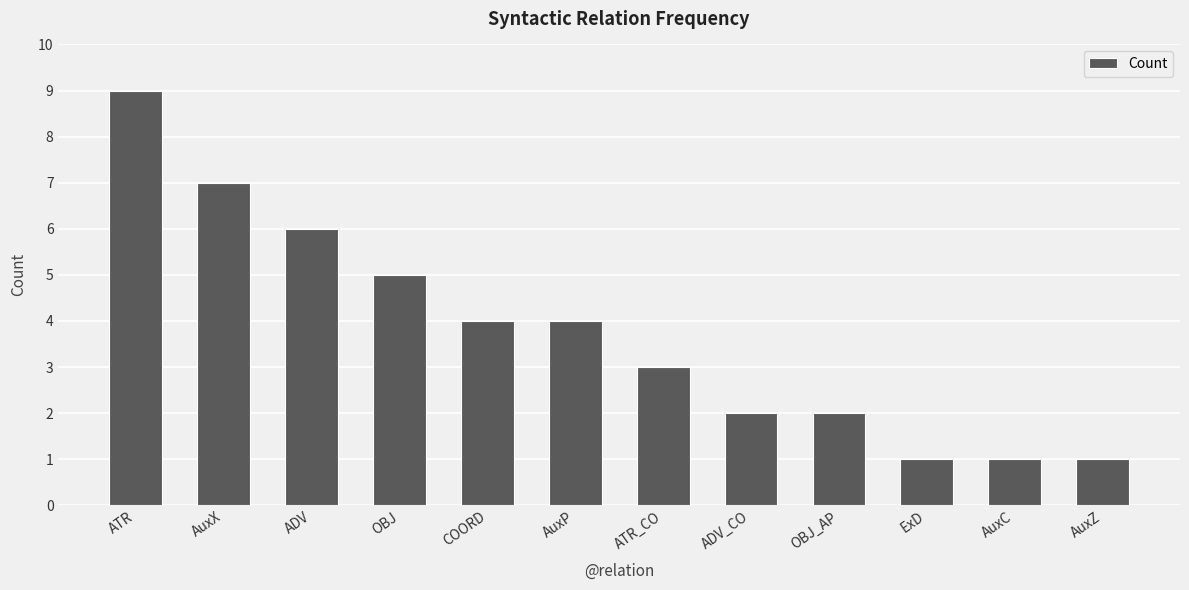

Where is the data nearest to the value 5?

OBJ